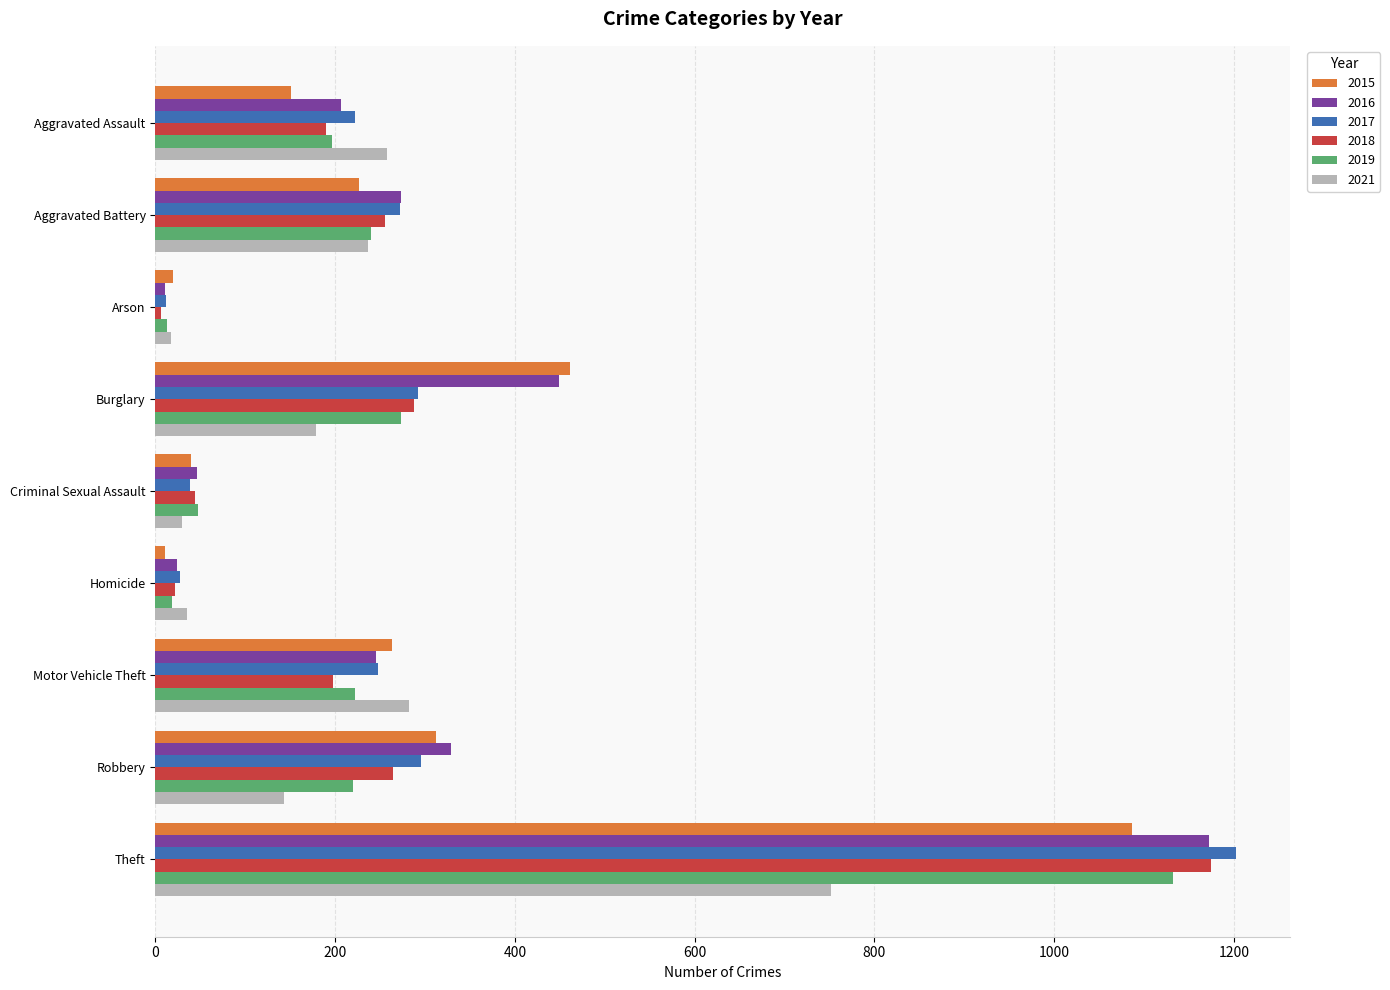

Which category has the highest value across all series?

Theft